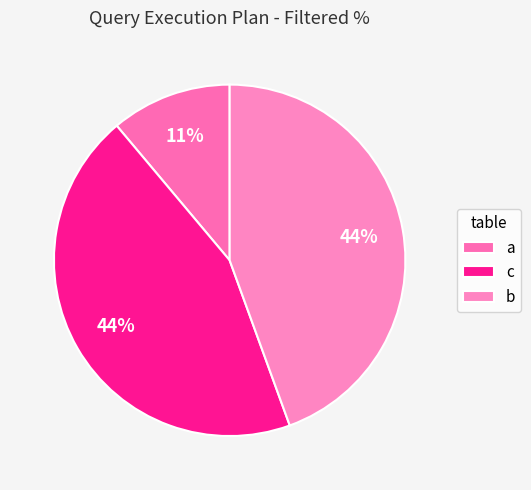

How many slices are in this pie chart?

3